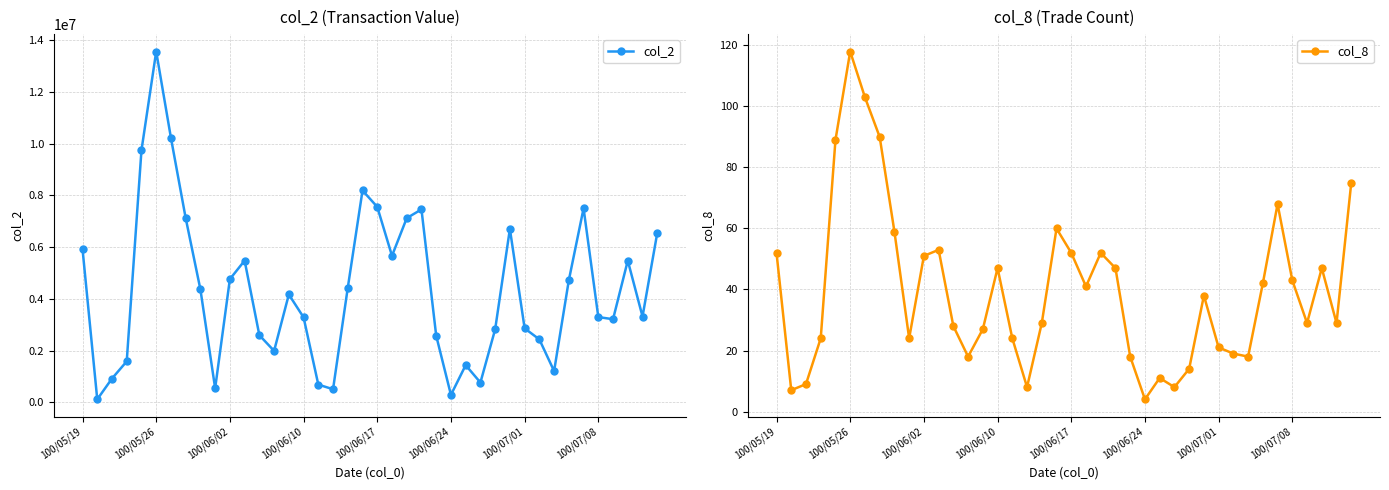

Where is the first local maximum for col_2?

100/05/26